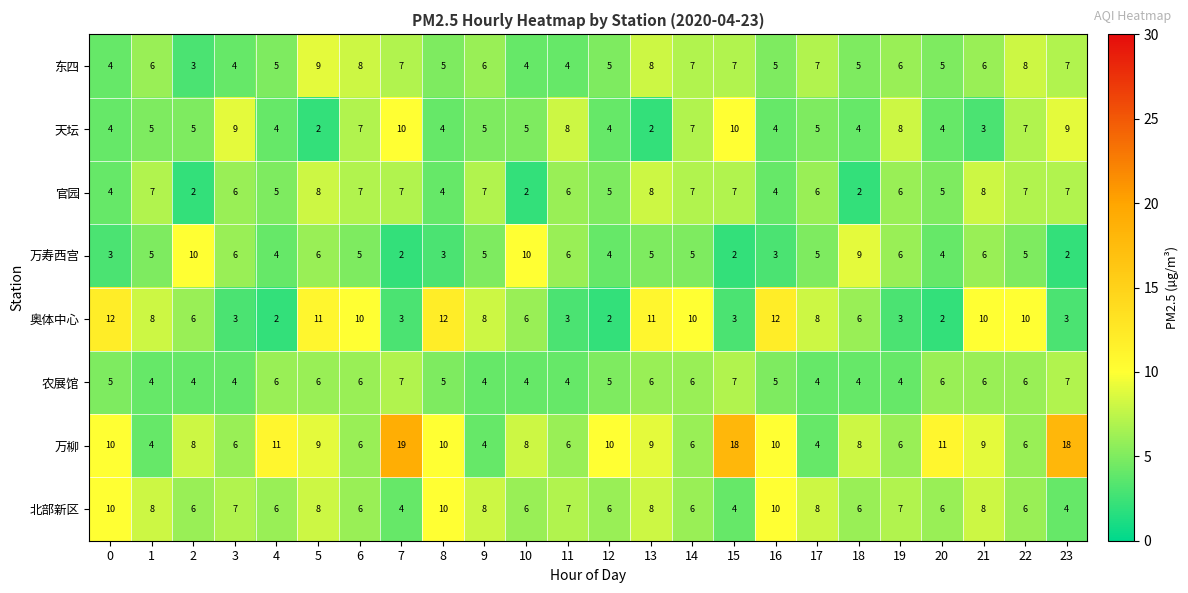

What is the difference between the maximum and minimum values in the 东四 series?

6